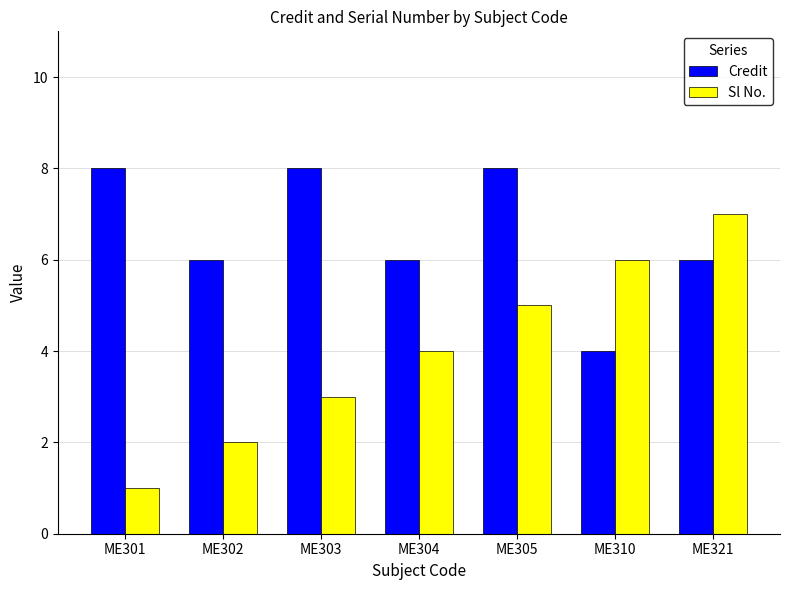

What is the highest value of the Credit series?

8